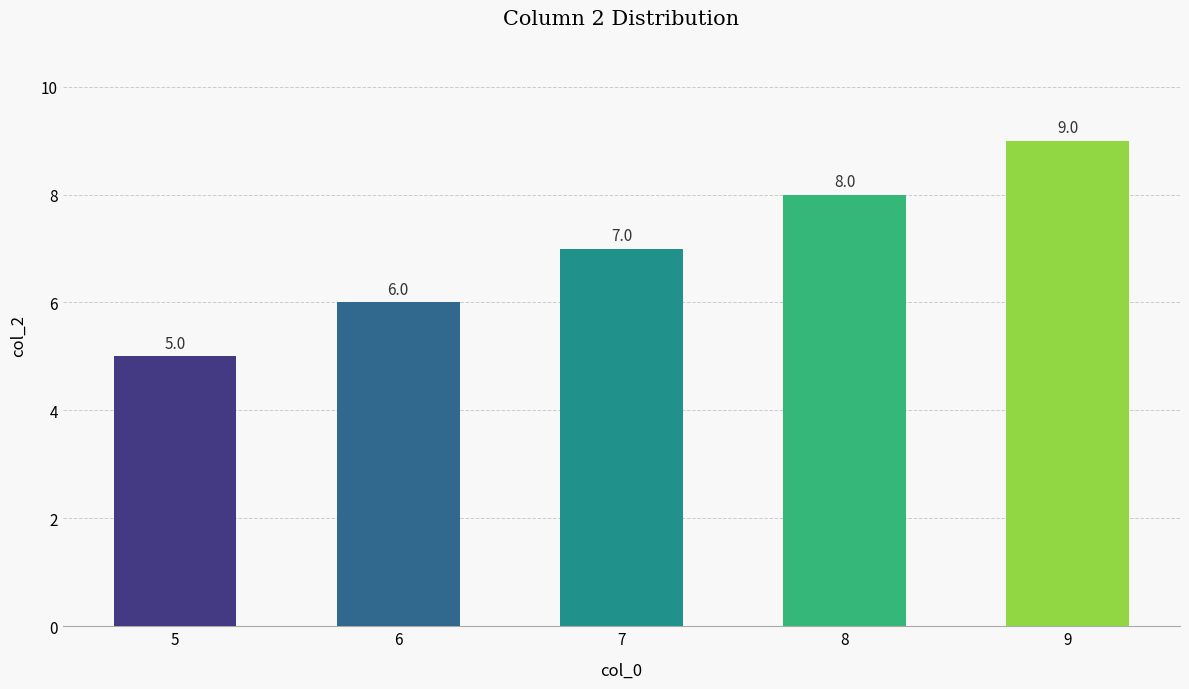

The value at 9 is 13. True or false?

False